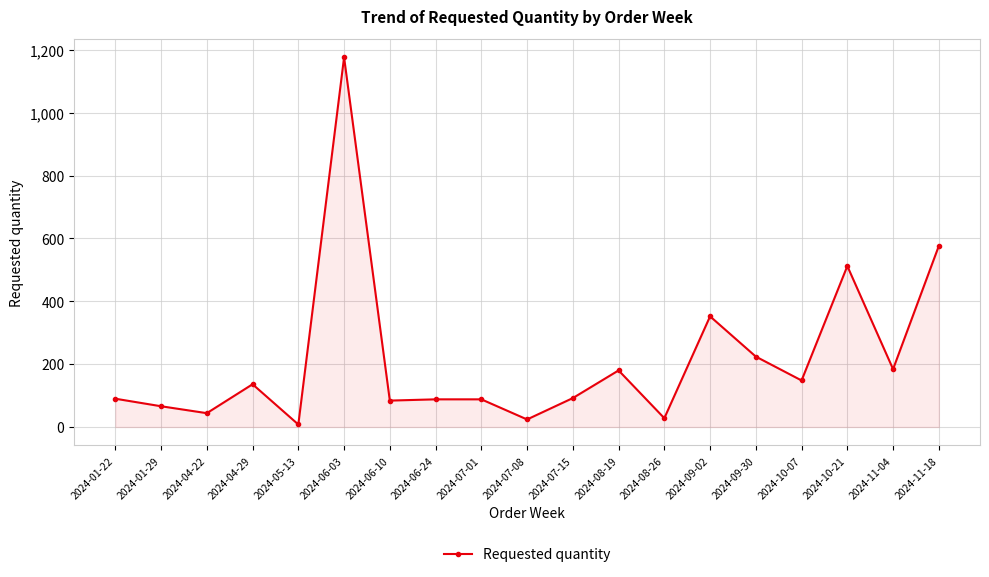

What is the difference between the second highest and second lowest values?

552